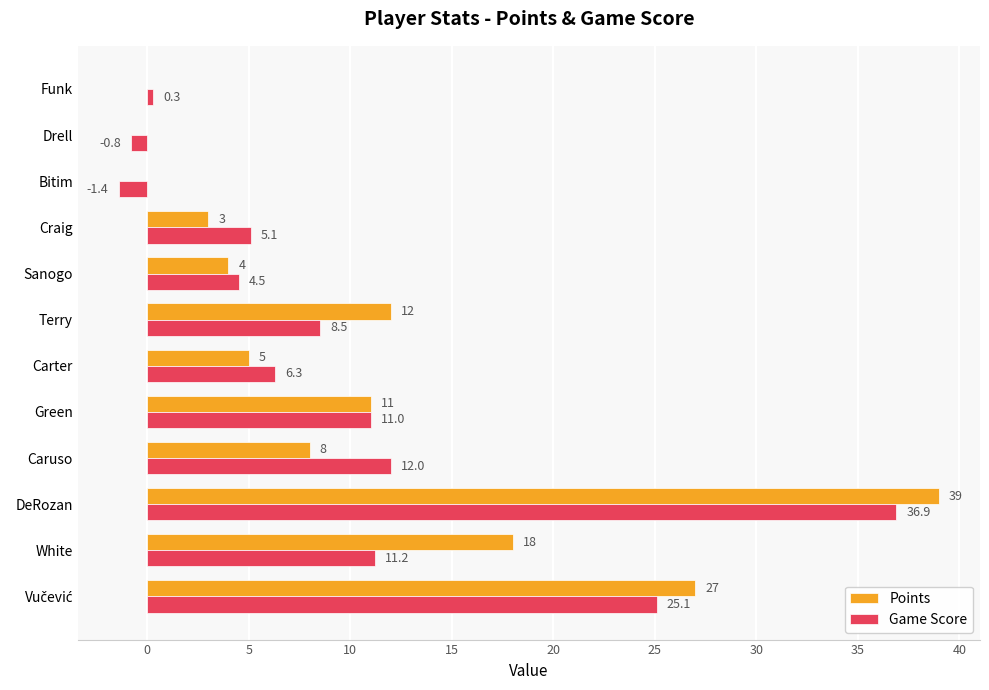

At which label is Points closest to 19?

White